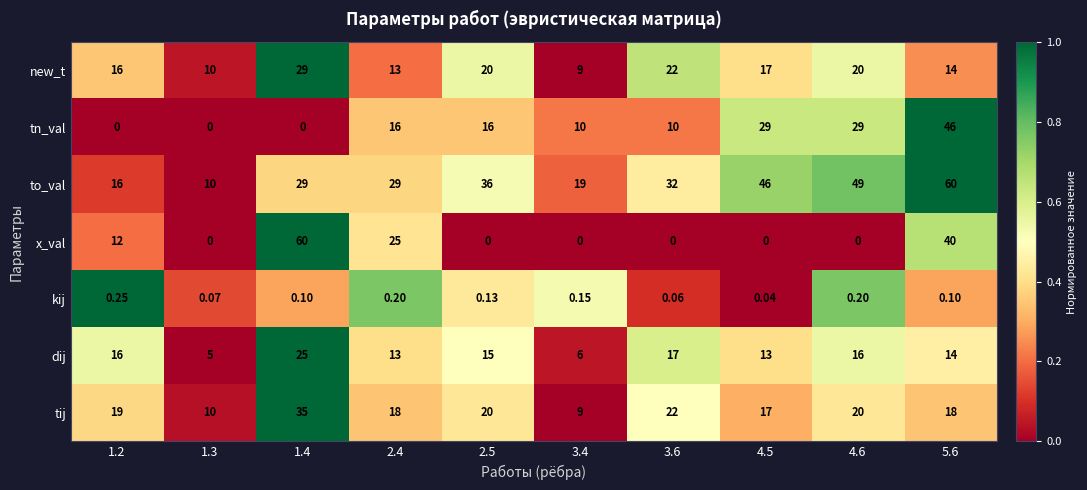

Is the value of kij at 2.4 greater than the value of tn_val at 5.6?

No